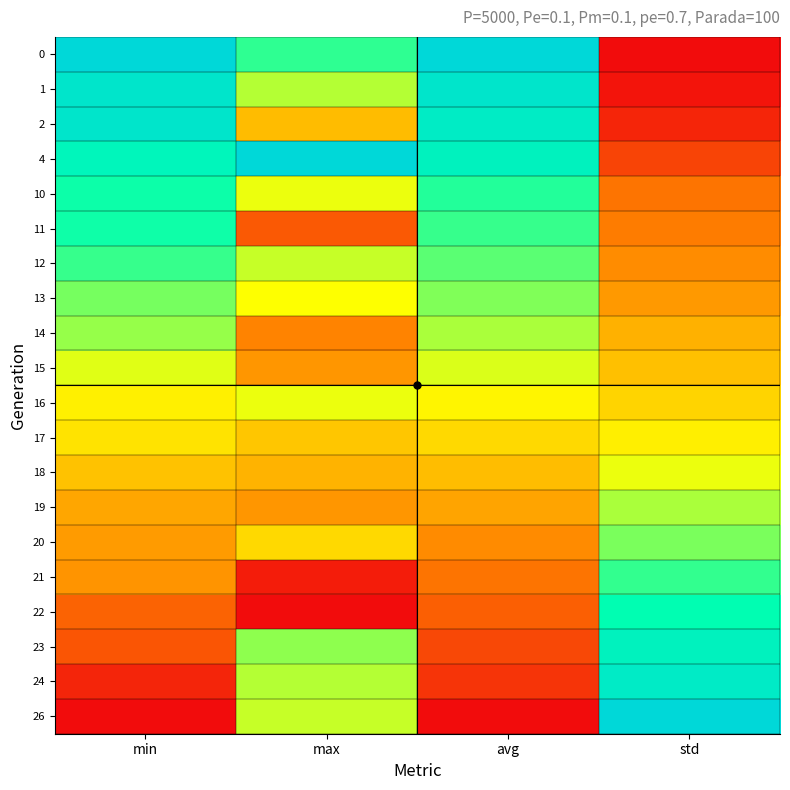

Reading right to left, transcribe all the data shown in this chart.

0: std=0.0	avg=1.0	max=0.7	min=1.0
1: std=0.0	avg=0.9	max=0.6	min=0.9
2: std=0.1	avg=0.9	max=0.4	min=0.9
4: std=0.1	avg=0.8	max=1.0	min=0.8
10: std=0.2	avg=0.7	max=0.5	min=0.7
11: std=0.2	avg=0.7	max=0.2	min=0.7
12: std=0.3	avg=0.7	max=0.6	min=0.7
13: std=0.3	avg=0.6	max=0.5	min=0.6
14: std=0.3	avg=0.6	max=0.3	min=0.6
15: std=0.4	avg=0.5	max=0.3	min=0.5
16: std=0.4	avg=0.5	max=0.5	min=0.5
17: std=0.5	avg=0.4	max=0.4	min=0.4
18: std=0.5	avg=0.4	max=0.4	min=0.4
19: std=0.6	avg=0.3	max=0.3	min=0.3
20: std=0.6	avg=0.3	max=0.4	min=0.3
21: std=0.7	avg=0.2	max=0.0	min=0.3
22: std=0.8	avg=0.2	max=0.0	min=0.2
23: std=0.8	avg=0.1	max=0.6	min=0.2
24: std=0.9	avg=0.1	max=0.6	min=0.1
26: std=1.0	avg=0.0	max=0.6	min=0.0